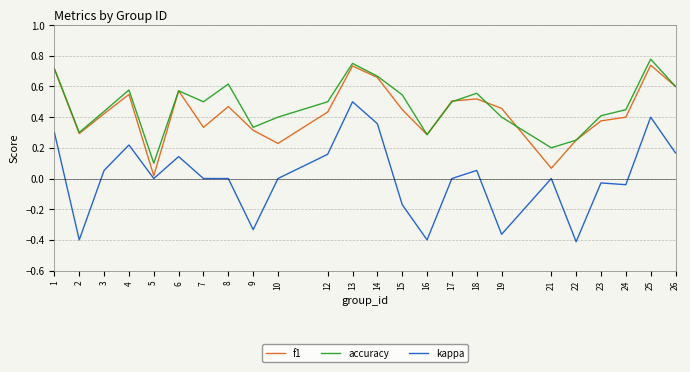

Which series has the largest total across all categories?

accuracy